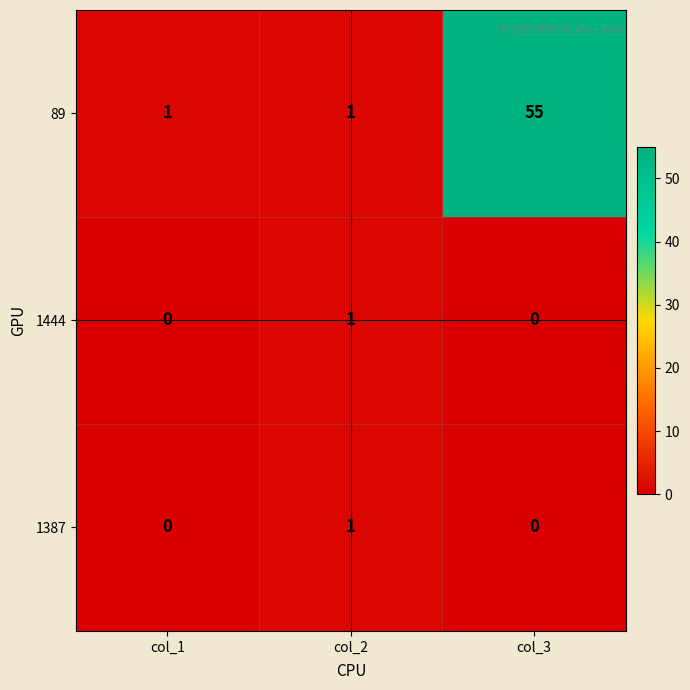

Count the number of data series in this chart.

3